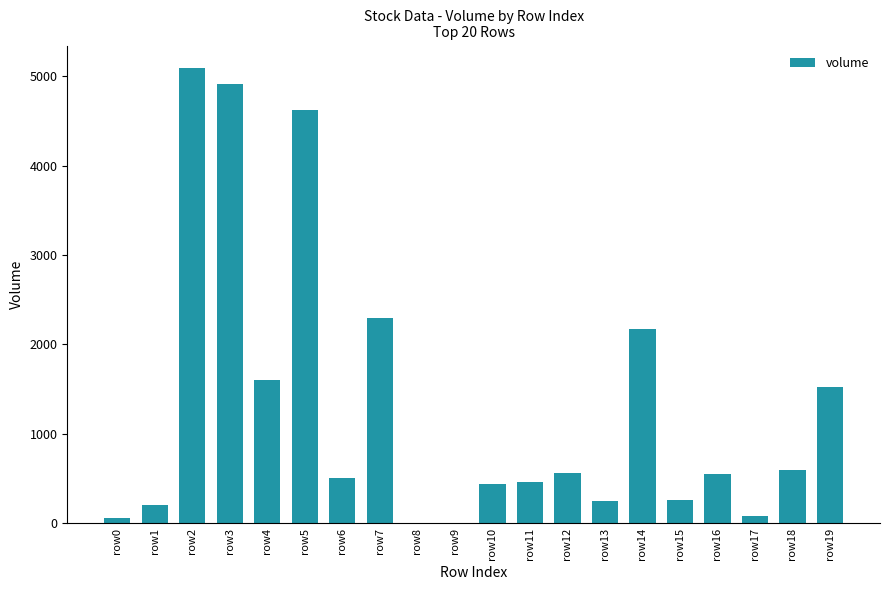

True or false: the data shows 83.4 at row17.

True